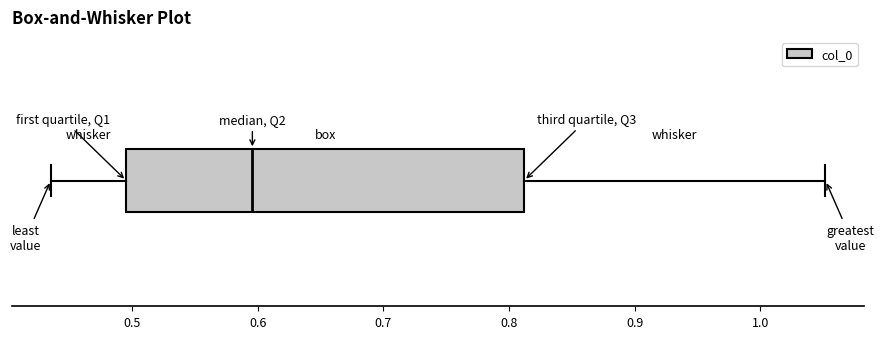

Where does the left whisker of the box end on the x-axis? The values are not printed on the chart, so give them approximately, as read against the axis.

0.44